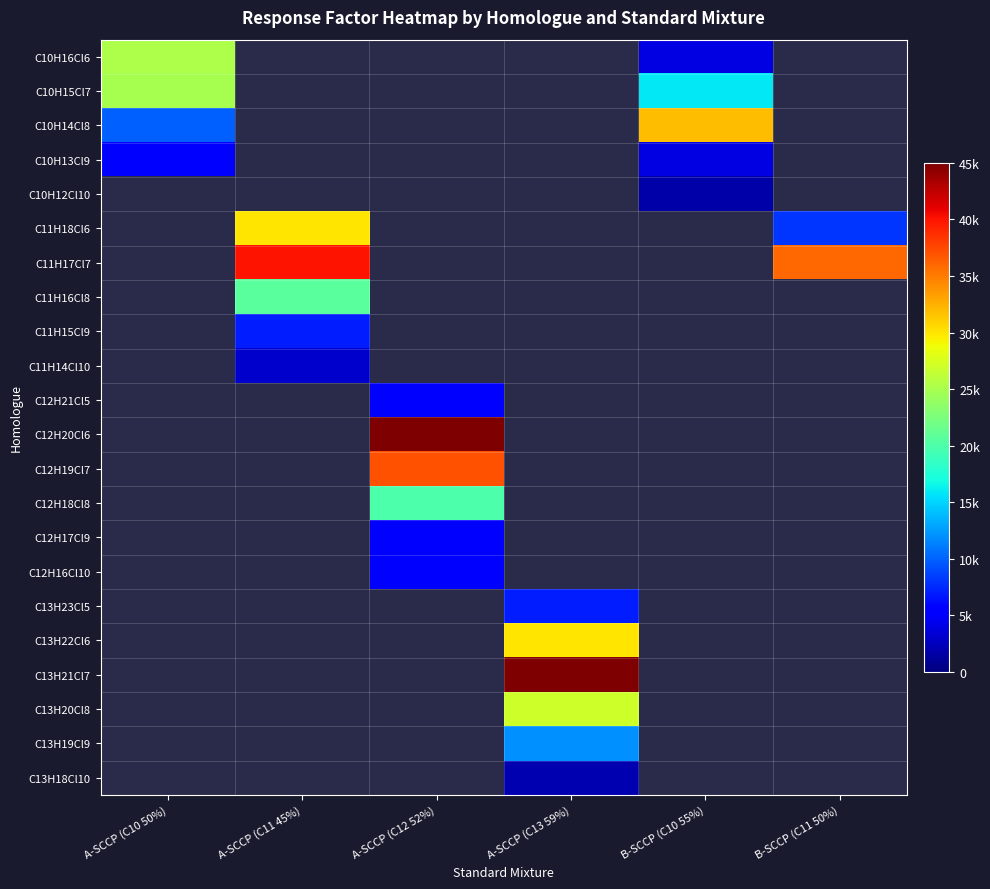

What is the maximum value shown in the chart?

45020.0